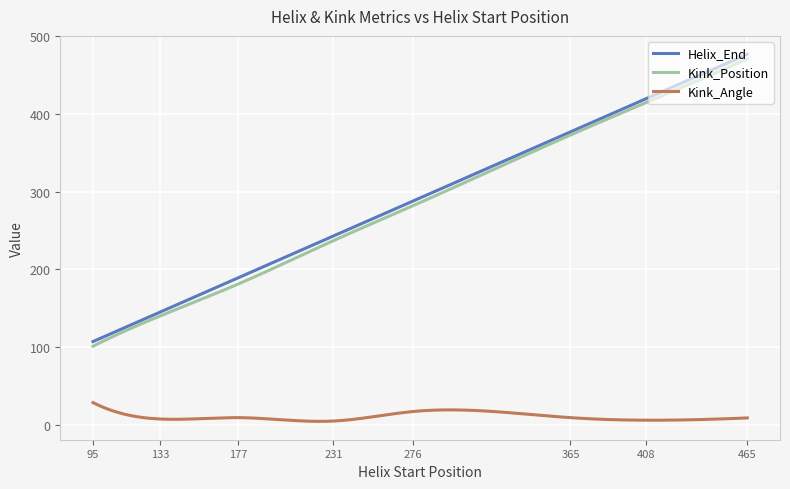

What is the highest value of the Kink_Angle series?

28.5